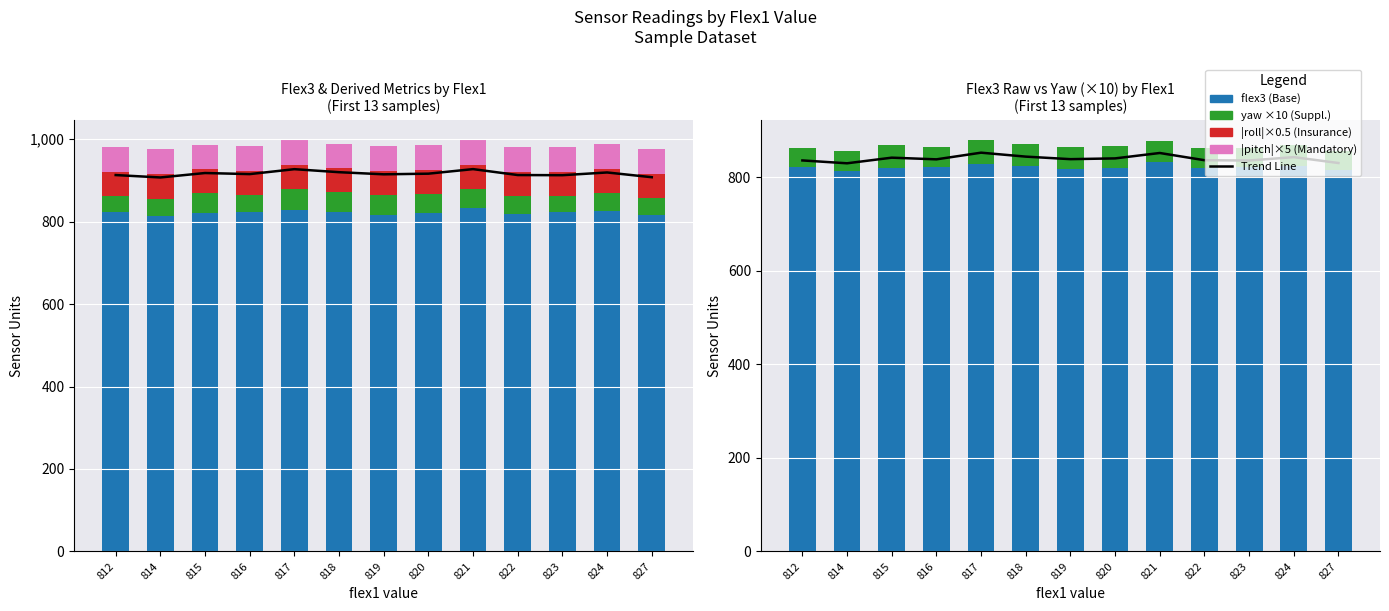

Reading left to right, what are all the values shown in this chart?

Trend: 812=836.2	814=830.1	815=842.2	816=838.6	817=852.8	818=844.4	819=839.0	820=840.6	821=852.1	822=836.7	823=836.0	824=843.3	827=830.7
flex3: 812=822.0	814=814.0	815=821.0	816=823.0	817=828.0	818=824.0	819=817.0	820=821.0	821=832.0	822=819.0	823=823.0	824=825.0	827=816.0
yaw (×10): 812=40.1	814=41.8	815=47.2	816=41.5	817=51.2	818=46.5	819=47.9	820=45.6	821=46.5	822=43.6	823=38.9	824=44.4	827=40.4
|roll|×0.5: 812=58.8	814=58.9	815=58.6	816=58.8	817=58.3	818=58.6	819=58.6	820=58.5	821=58.6	822=58.6	823=58.7	824=58.7	827=58.8
|pitch|×5: 812=60.5	814=60.5	815=59.9	816=60.5	817=59.2	818=59.8	819=59.9	820=59.9	821=59.8	822=60.2	823=60.4	824=60.1	827=60.5